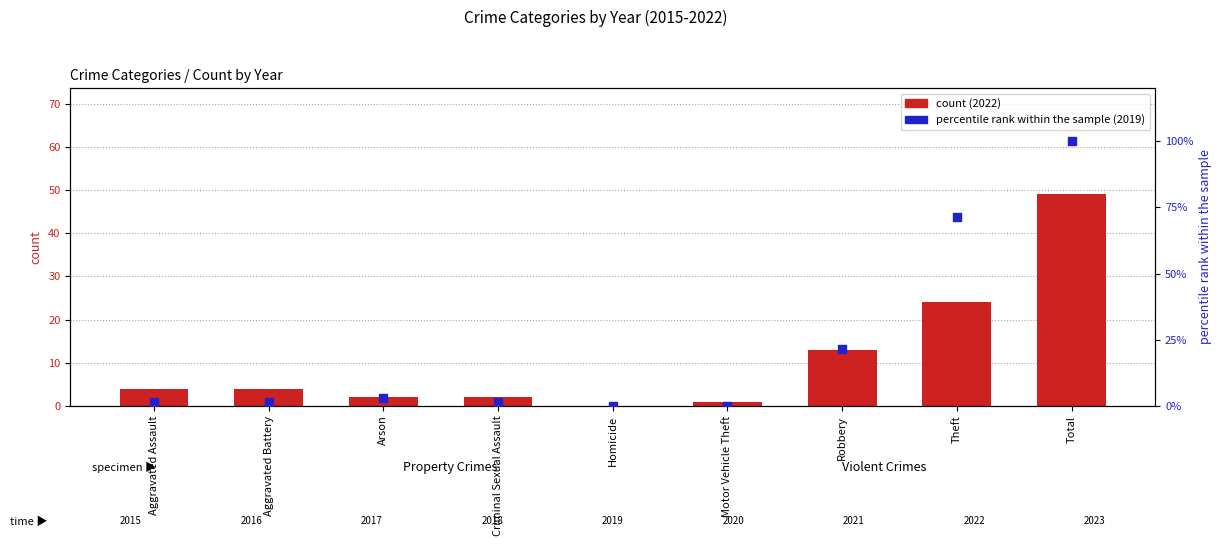

At which category is the sum across all series the highest?

Total